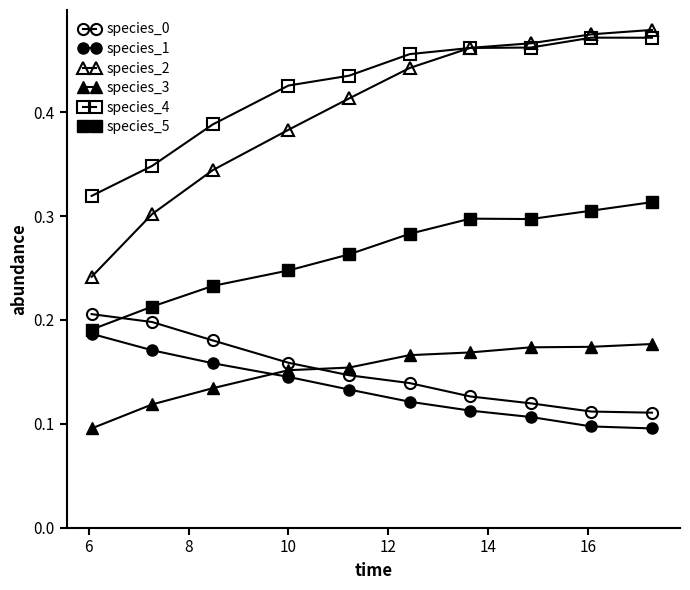

How many distinct data groups are displayed?

6